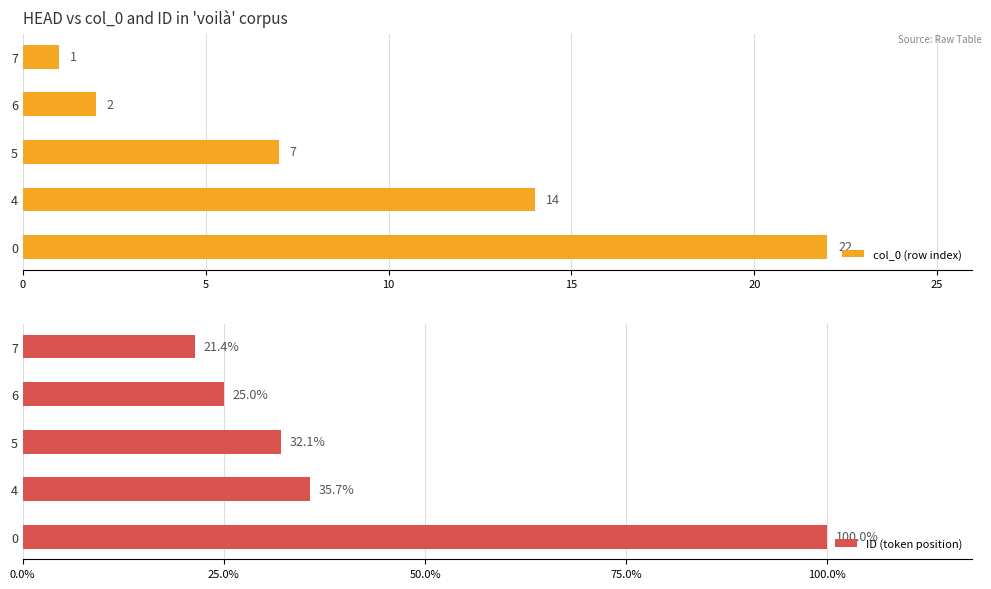

At how many categories does at least one series exceed 1?

5